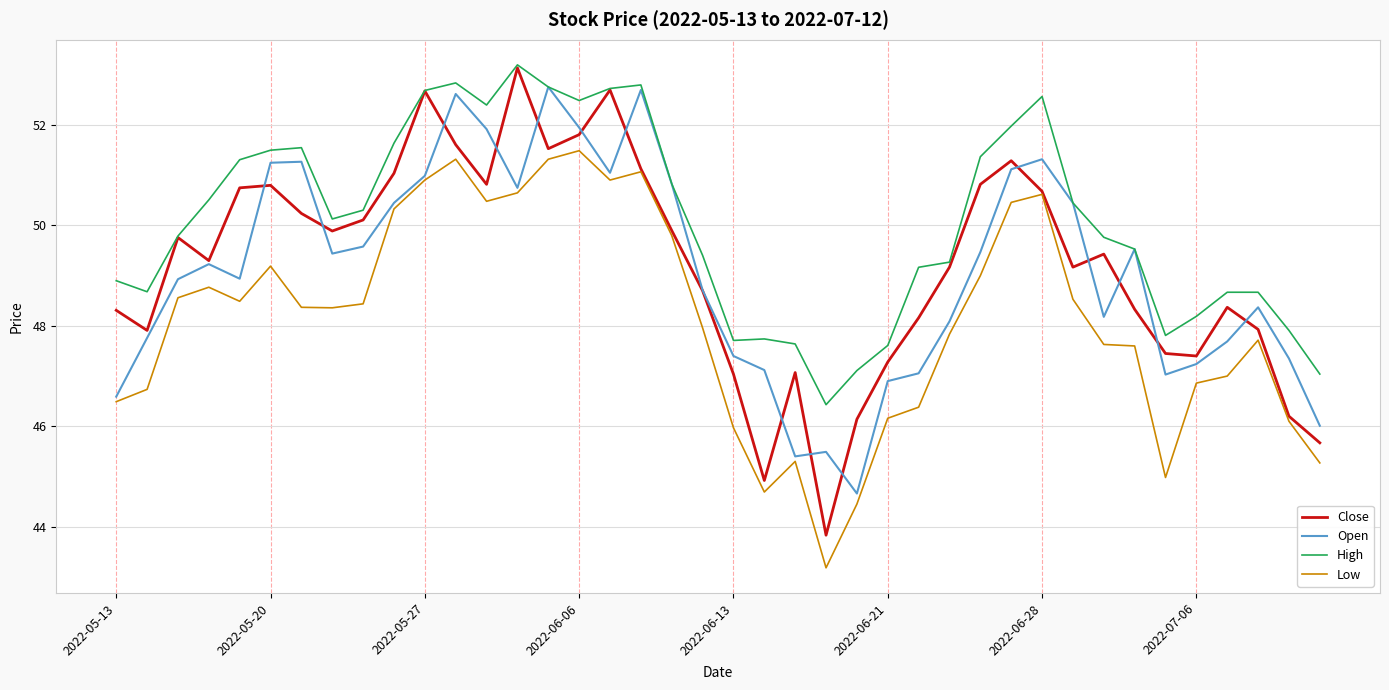

Which series has the largest total across all categories?

High